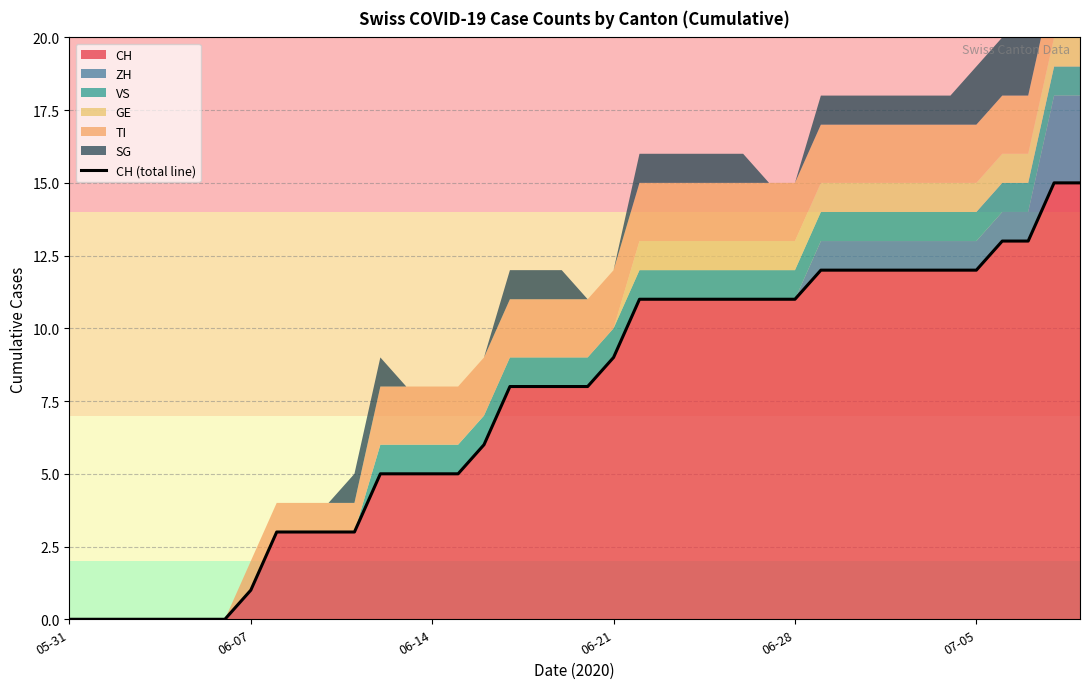

How many data points are above 8?

19